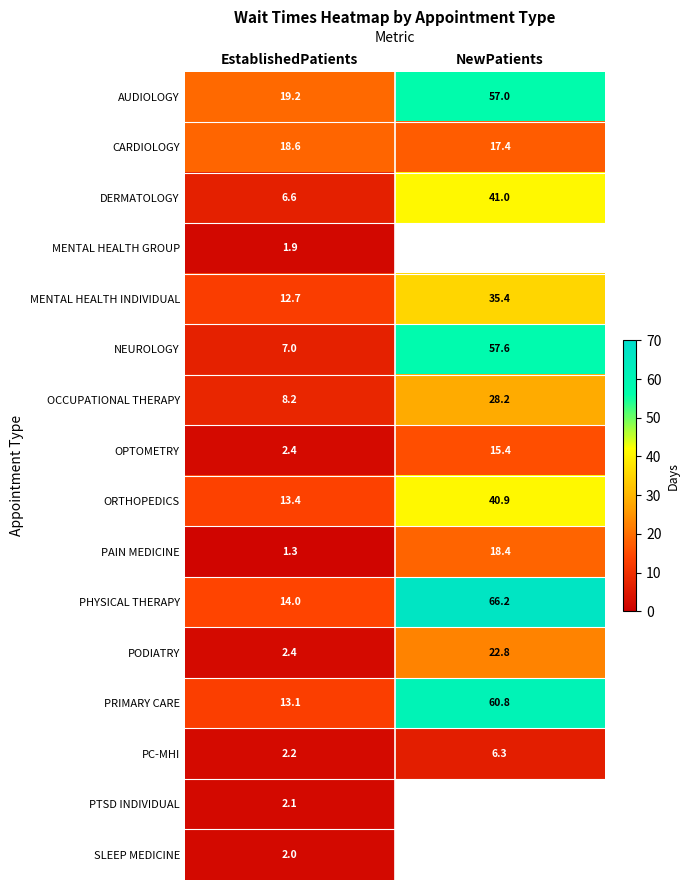

Rank the categories by OPTOMETRY value from lowest to highest.

EstablishedPatients, NewPatients